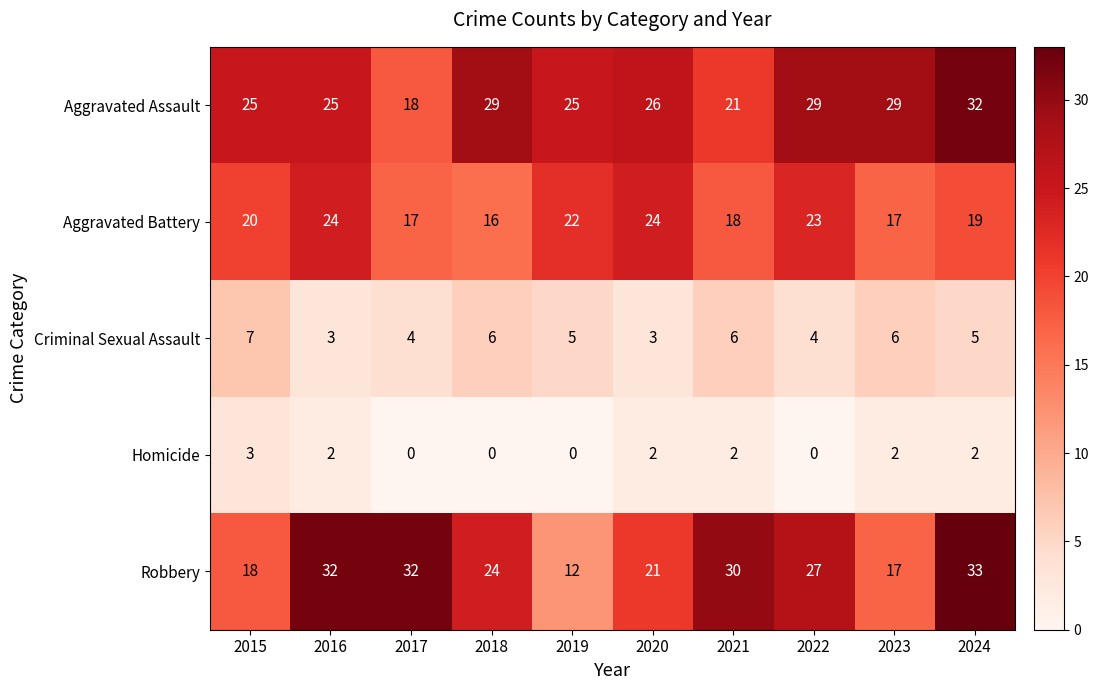

The value of Aggravated Battery at 2023 is 17. True or false?

True